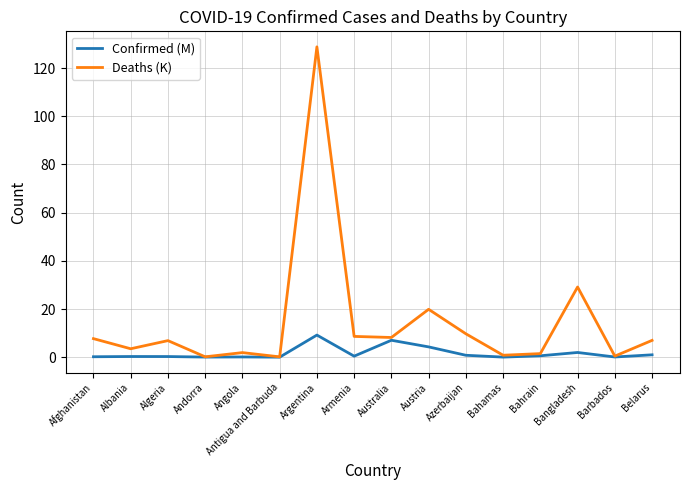

List the series in order of their overall mean, lowest first.

Confirmed (M), Deaths (K)